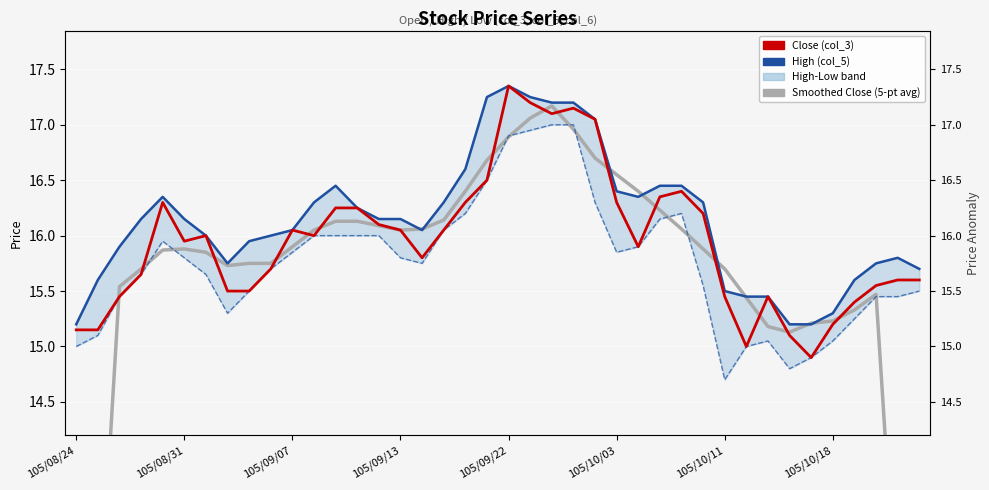

The Close (col_3) series shows 5.0 at 105/09/22. True or false?

False